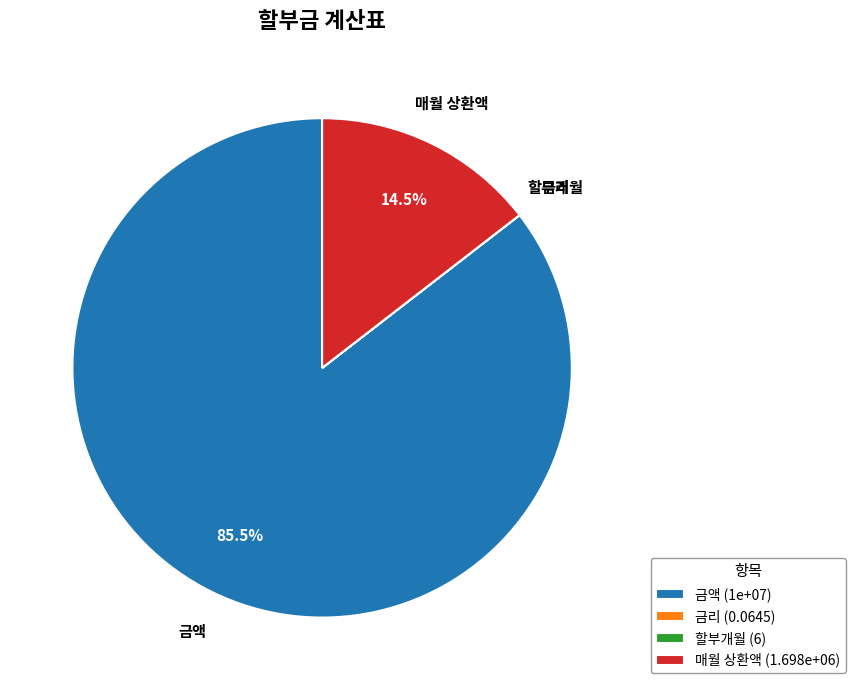

What percentage is NOT represented by 매월 상환액 (1.698e+06)?

85.5%